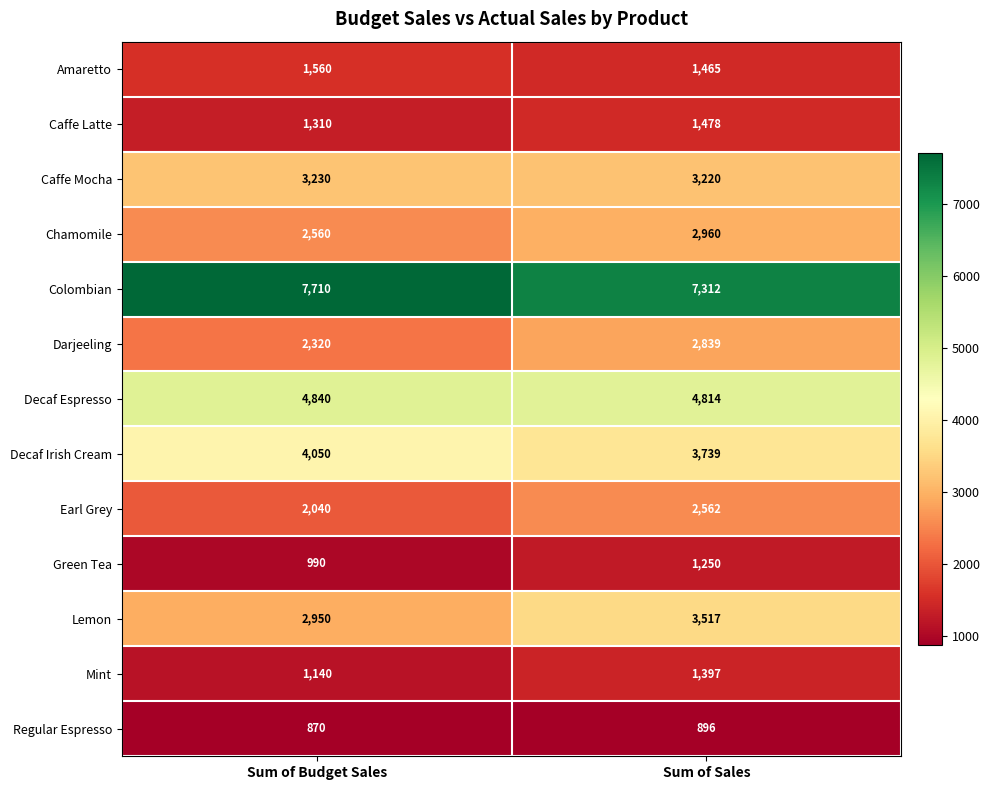

Which label corresponds to the largest value in the chart?

Sum of Budget Sales